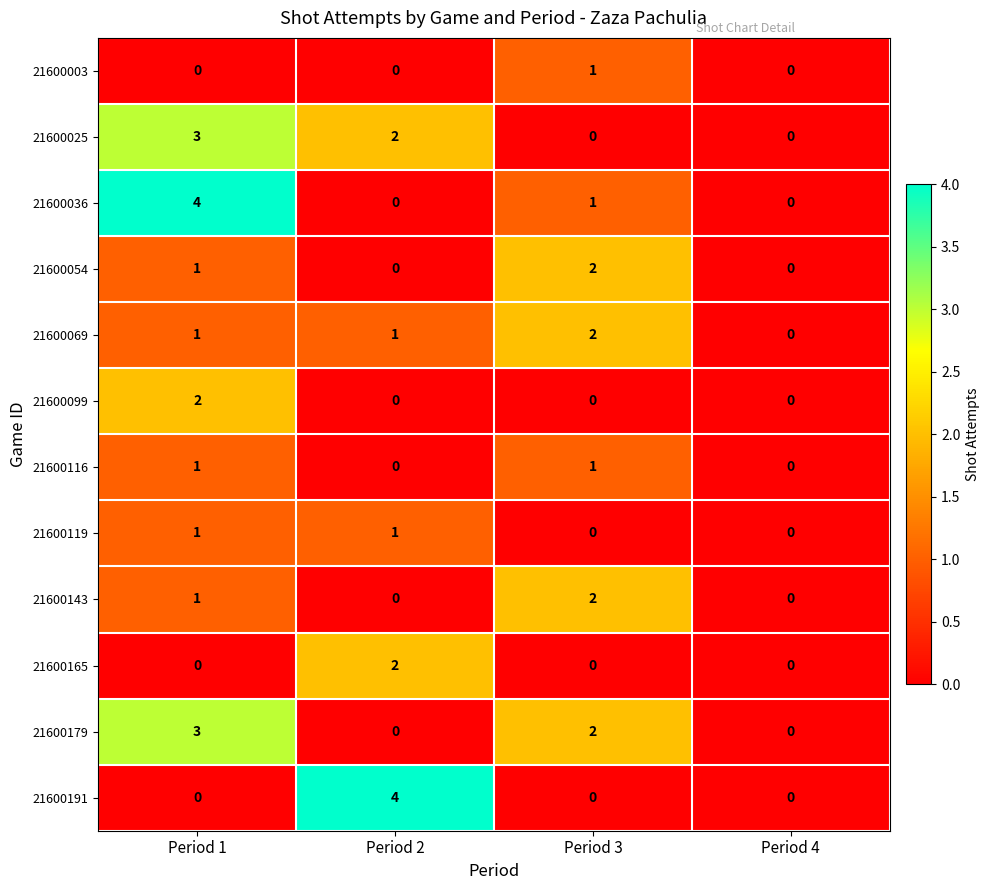

Count the number of categories in the chart.

4